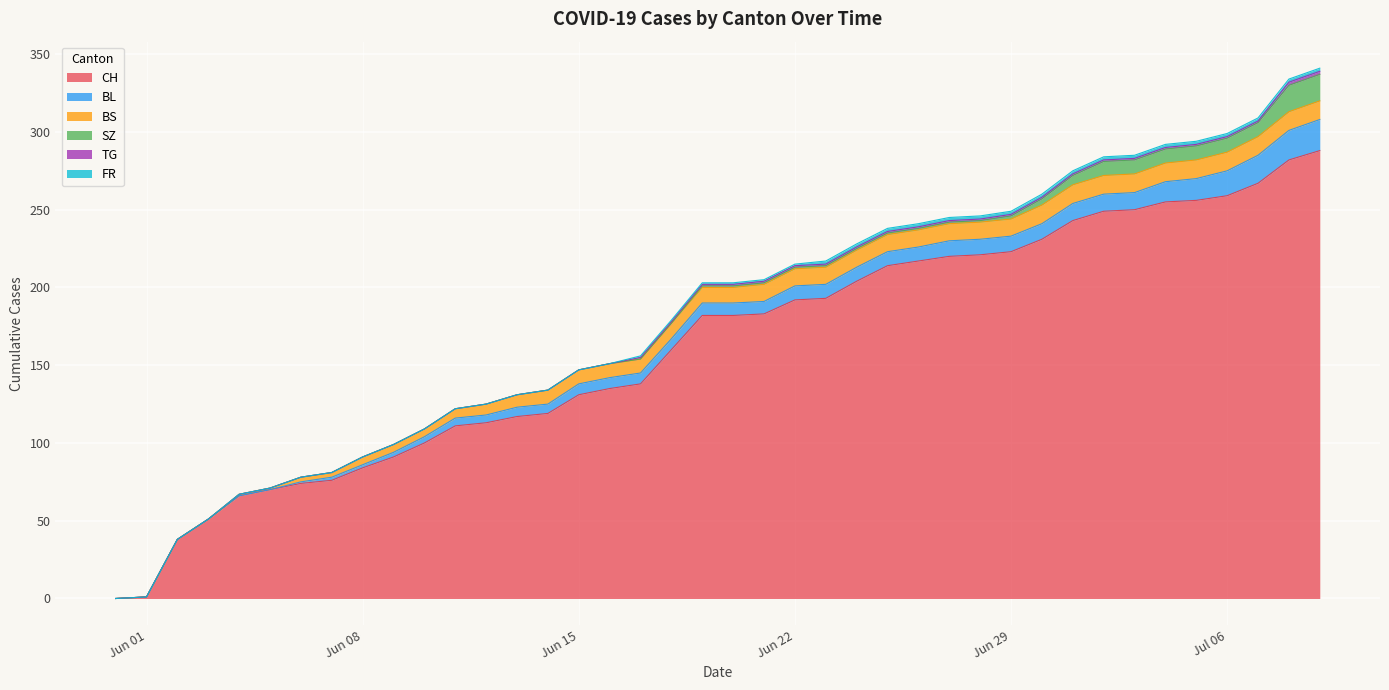

What is the total value across all series at 2020-06-21?

205